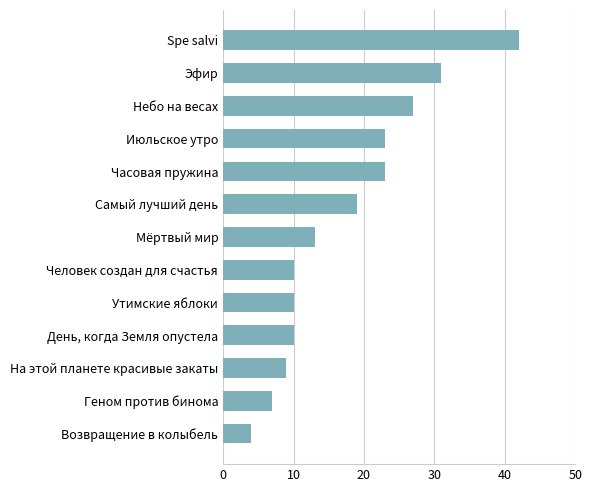

What is the difference between the maximum and minimum values?

38